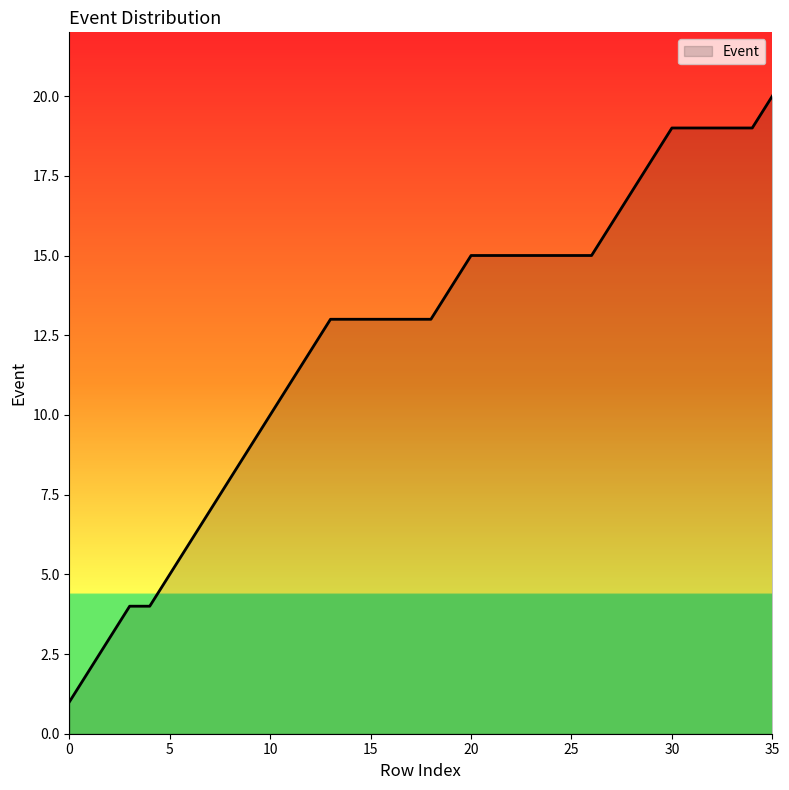

What is the maximum value shown in the chart?

20